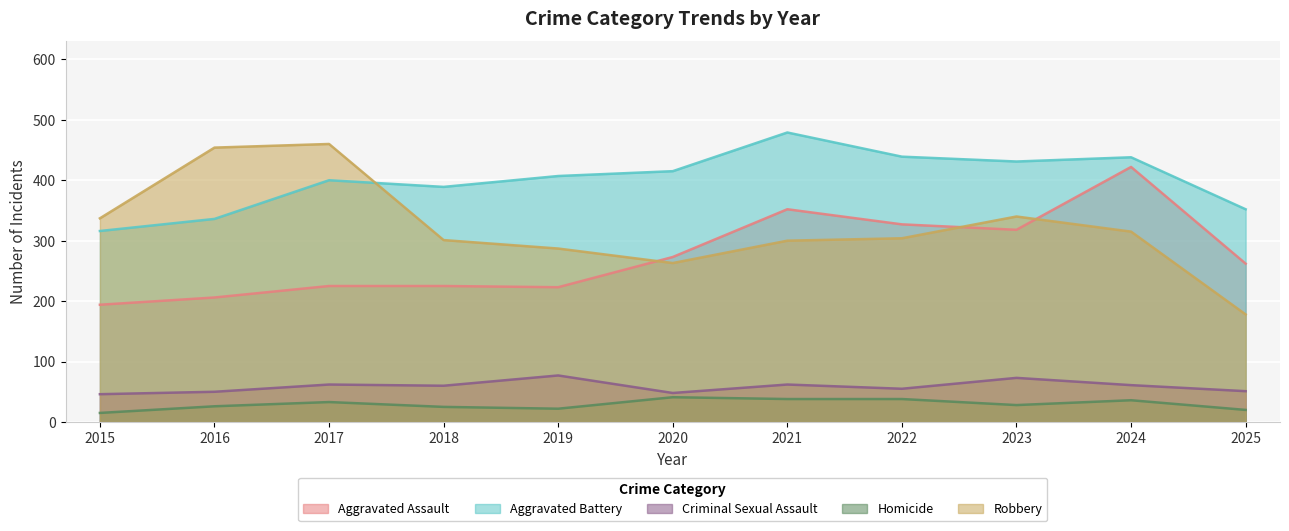

What is the difference between the maximum and minimum values in the Aggravated Battery series?

163